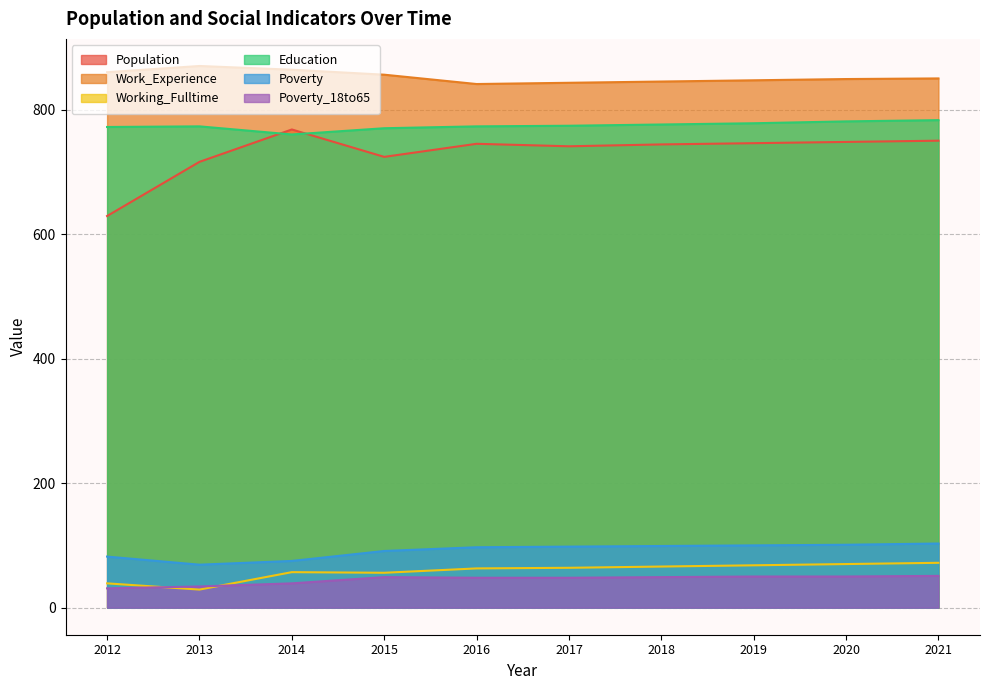

What is the highest value of the Poverty_18to65 series?

51